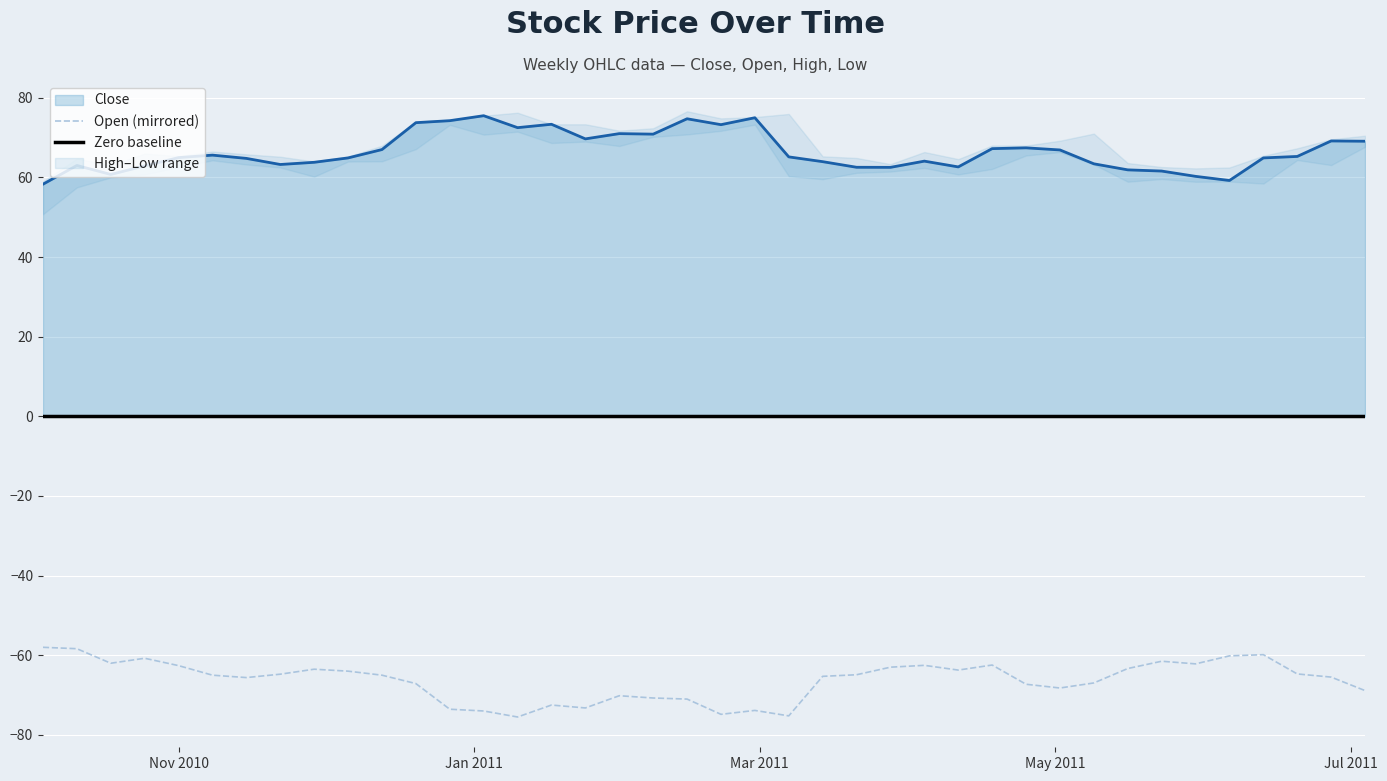

At which category is the sum across all series the highest?

2010-12-20